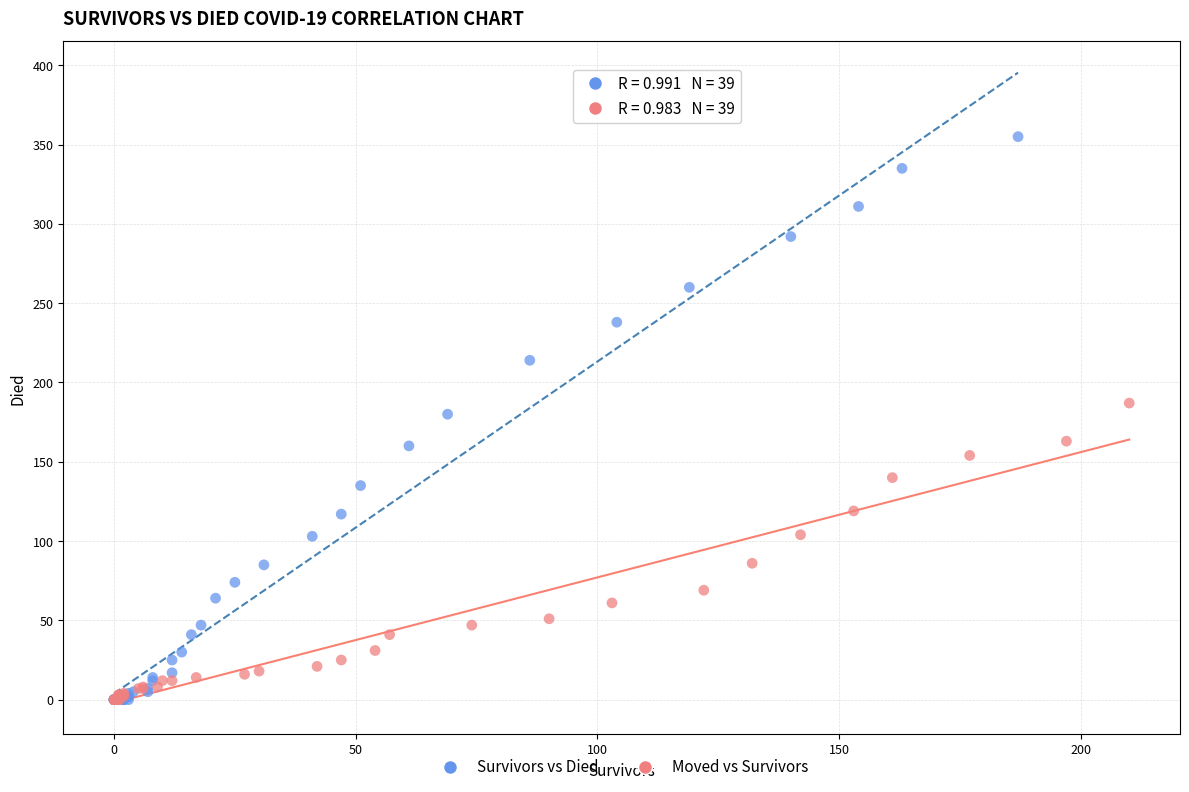

Which series reaches the maximum Y coordinate?

Survivors vs Died